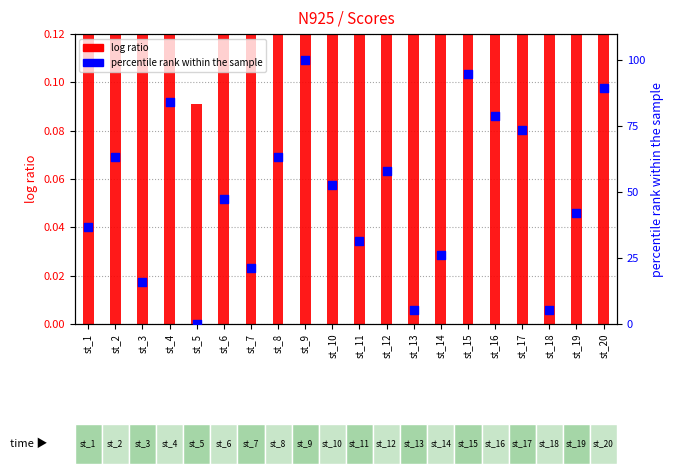

Which has a higher value, st_5 or st_10?

st_10